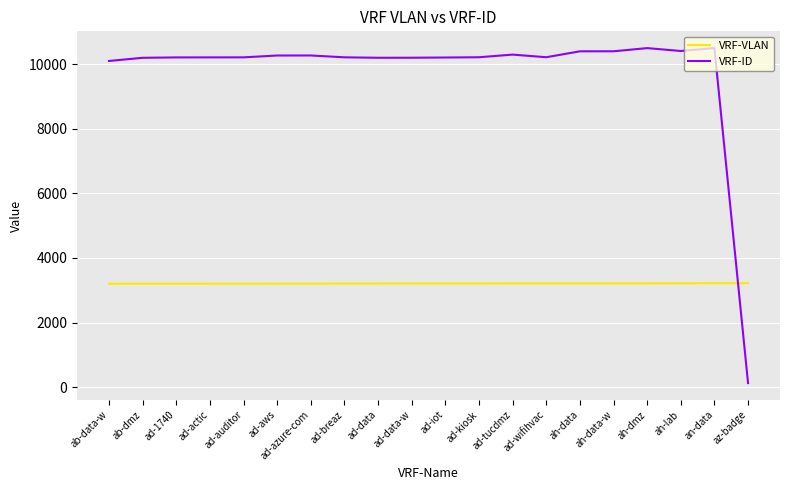

Which series has the widest spread of values?

VRF-ID